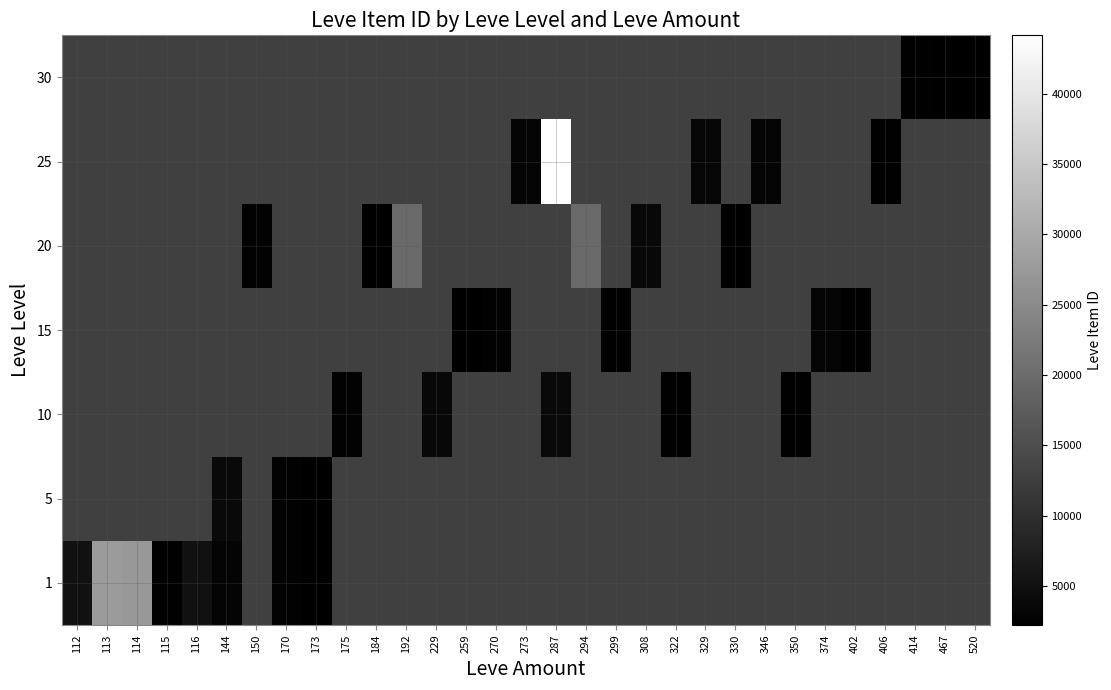

What is the maximum value for 1?

27713.0